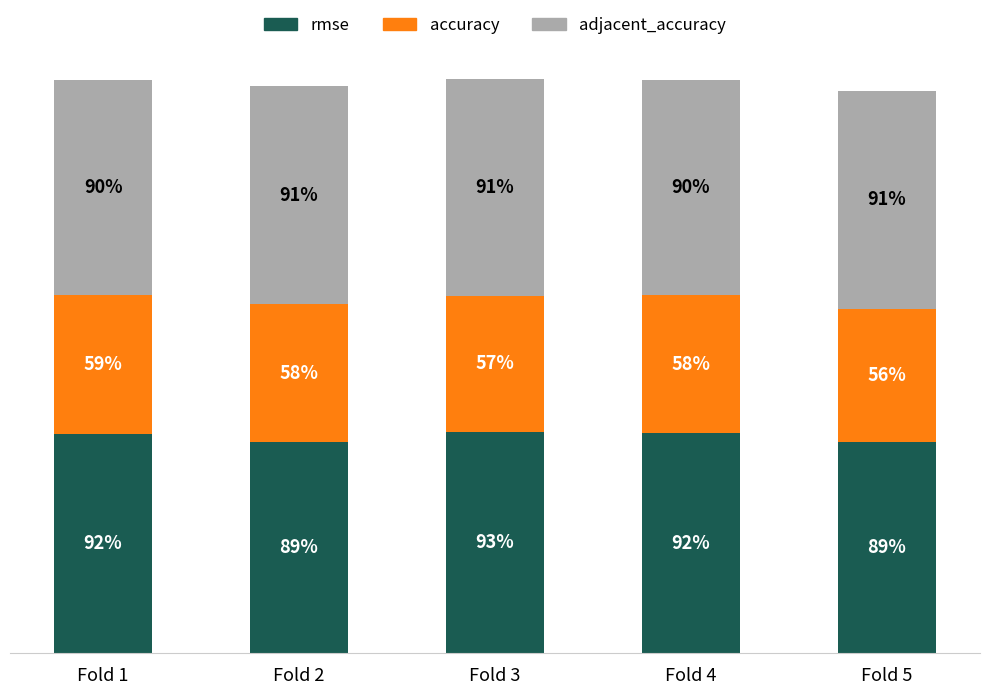

Are the bars horizontal?

No